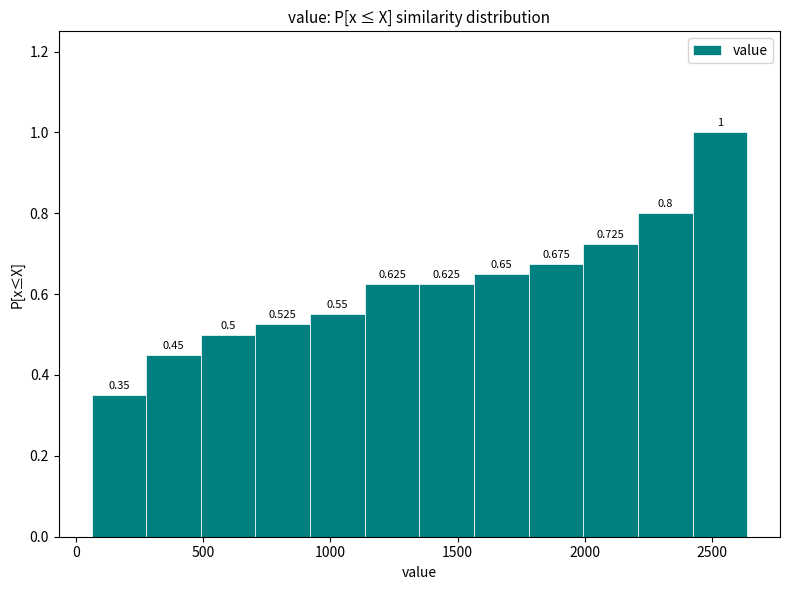

Over which range of the x-axis is the bar tallest?

2400 to 2650